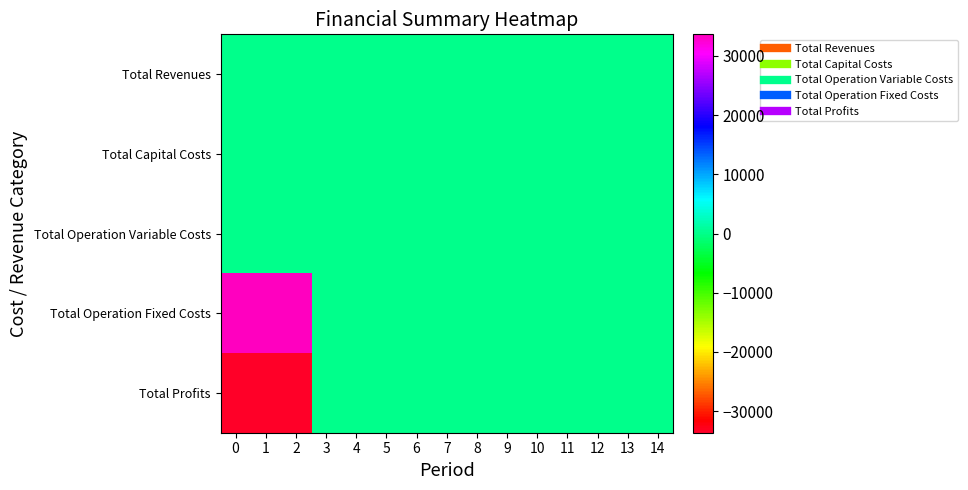

Reading left to right, transcribe all the data shown in this chart.

Total Revenues: 0=0.0	1=0.0	2=0.0	3=0.0	4=0.0	5=0.0	6=0.0	7=0.0	8=0.0	9=0.0	10=0.0	11=0.0	12=0.0	13=0.0	14=0.0
Total Capital Costs: 0=0.0	1=0.0	2=0.0	3=0.0	4=0.0	5=0.0	6=0.0	7=0.0	8=0.0	9=0.0	10=0.0	11=0.0	12=0.0	13=0.0	14=0.0
Total Operation Variable Costs: 0=0.0	1=0.0	2=0.0	3=0.0	4=0.0	5=0.0	6=0.0	7=0.0	8=0.0	9=0.0	10=0.0	11=0.0	12=0.0	13=0.0	14=0.0
Total Operation Fixed Costs: 0=33627.6	1=33627.6	2=33627.6	3=0.0	4=0.0	5=0.0	6=0.0	7=0.0	8=0.0	9=0.0	10=0.0	11=0.0	12=0.0	13=0.0	14=0.0
Total Profits: 0=-33627.6	1=-33627.6	2=-33627.6	3=0.0	4=0.0	5=0.0	6=0.0	7=0.0	8=0.0	9=0.0	10=0.0	11=0.0	12=0.0	13=0.0	14=0.0